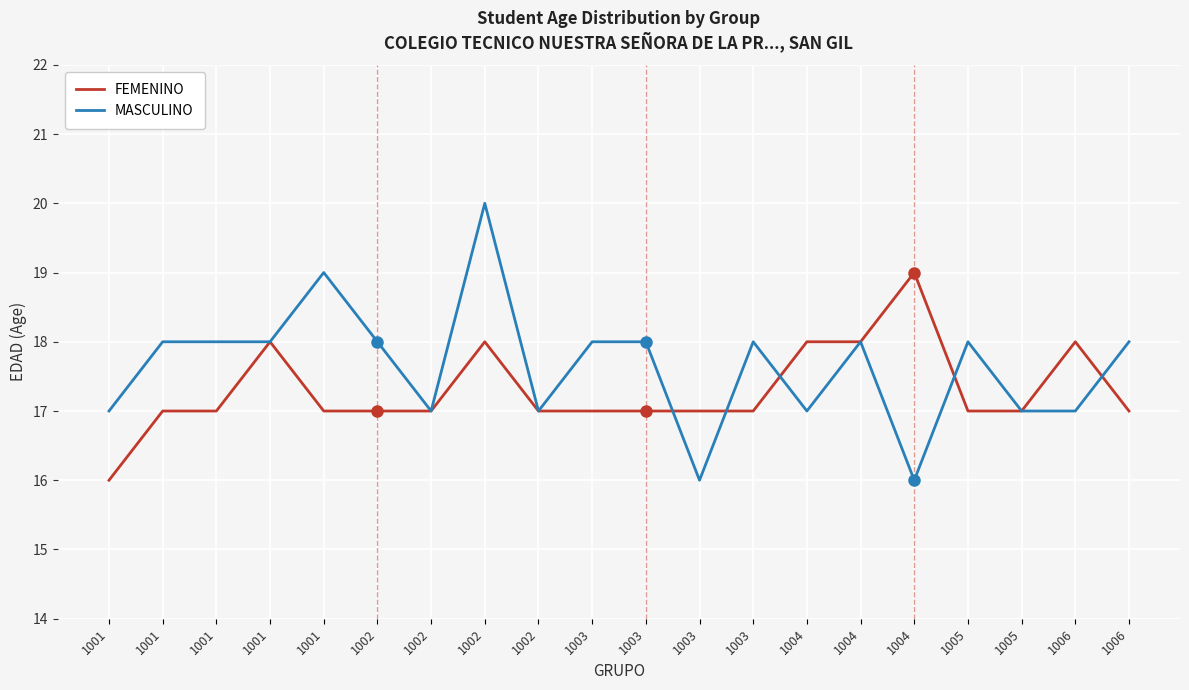

What is the maximum value shown in the chart?

20